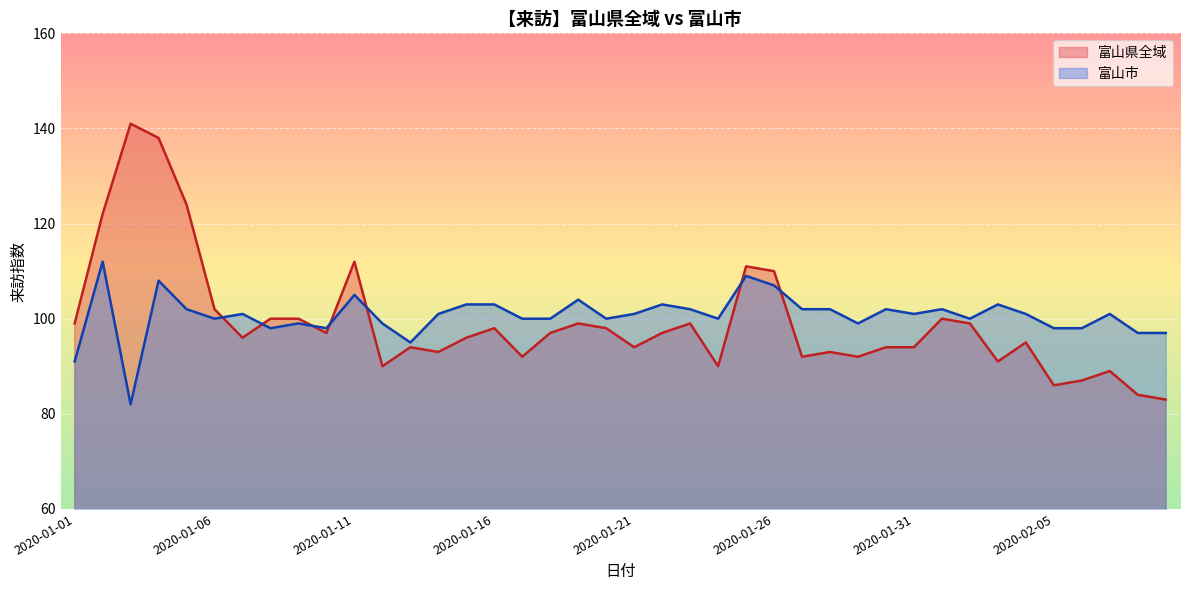

What is the minimum value for 富山市?

82